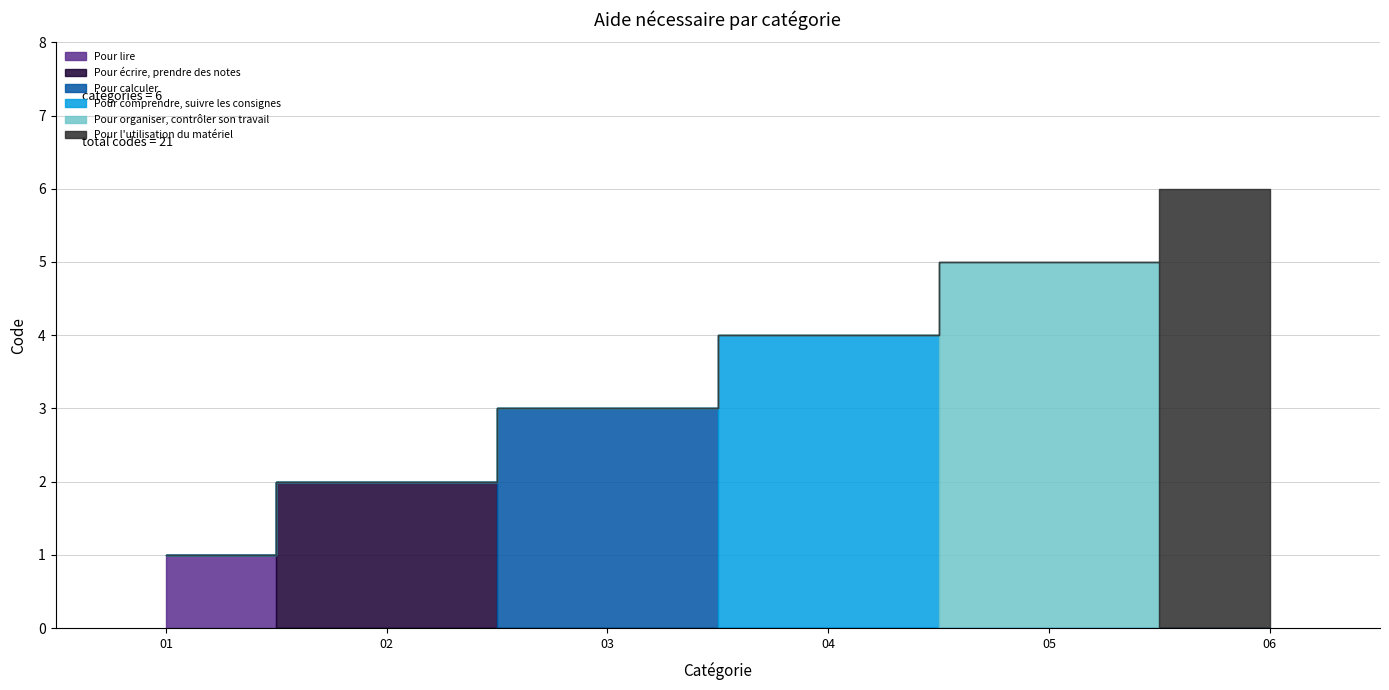

What is the change in value from Pour organiser, contrôler son travail to Pour l'utilisation du matériel?

+1